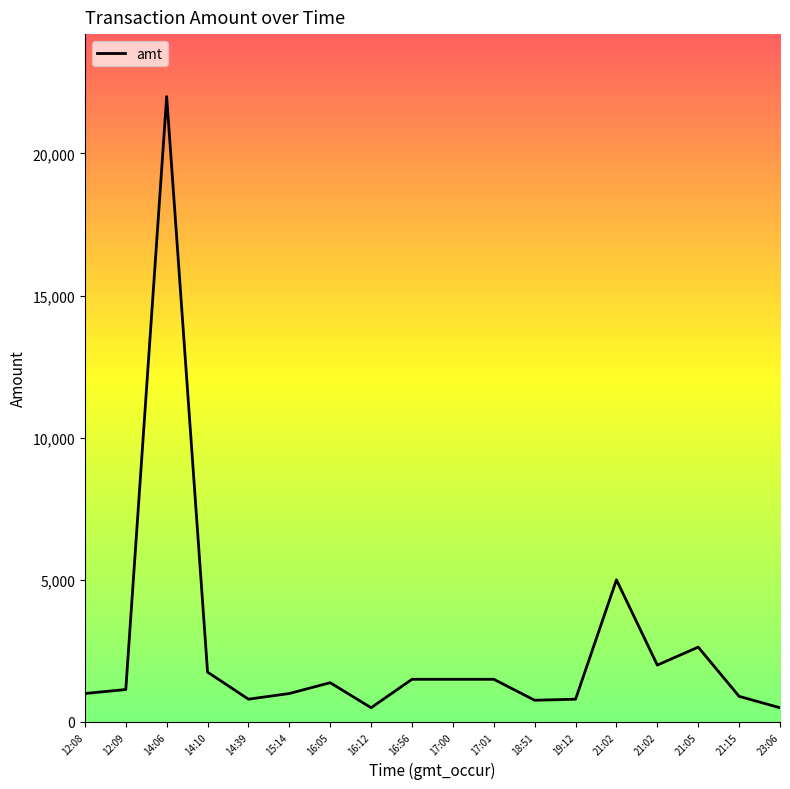

Does the chart have visible grid lines?

No